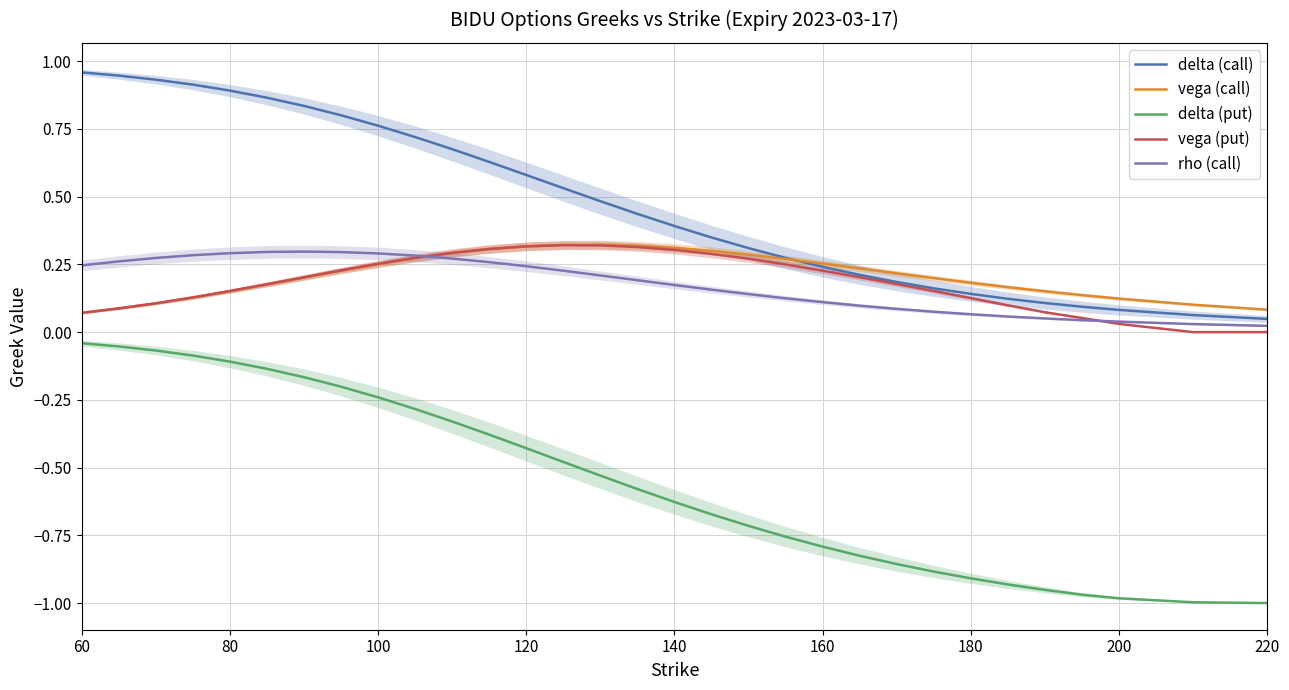

What is the maximum value for vega (put)?

0.3